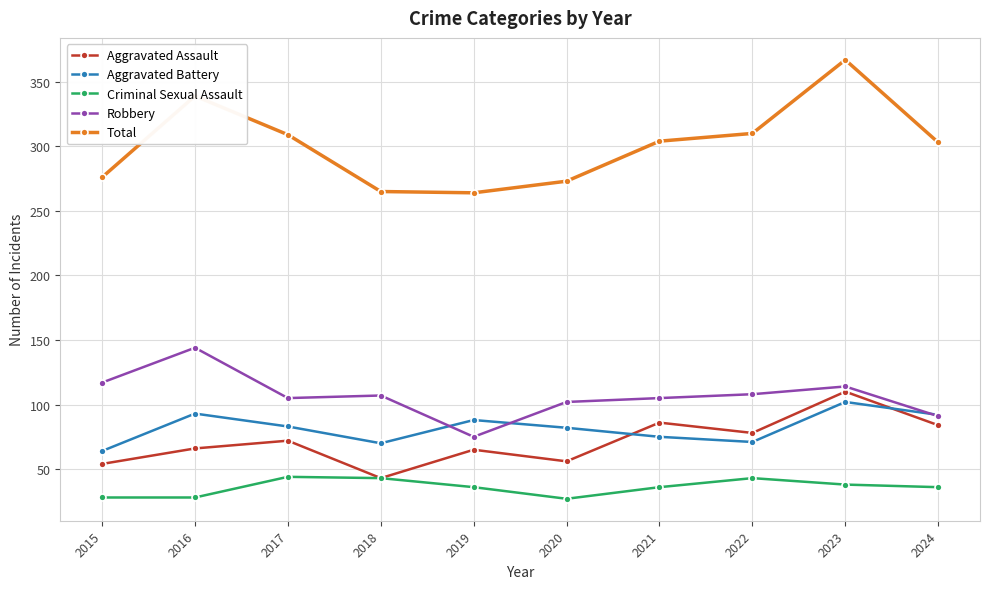

True or false: Criminal Sexual Assault and Robbery intersect in this chart.

False